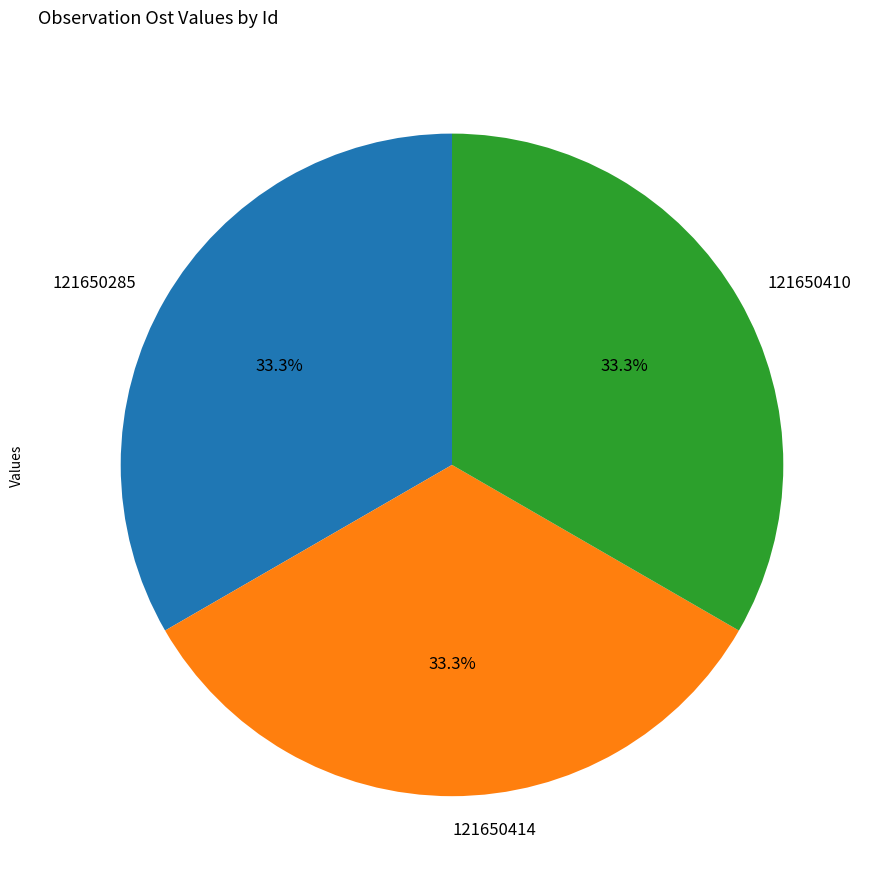

Approximately how many times larger is the value at 121650410 compared to 121650414?

1.0